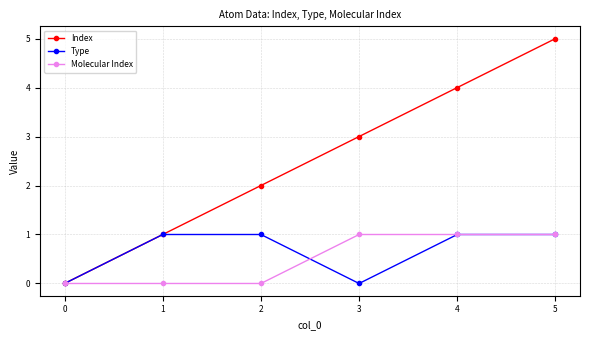

True or false: Type has a value of 0 at 1.

False